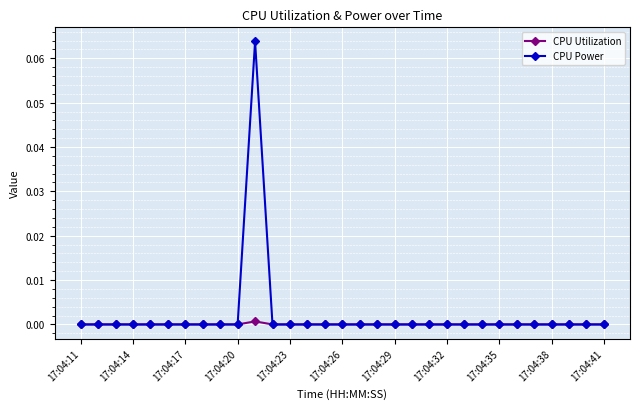

Rank the series by their maximum value, from highest to lowest.

CPU Power, CPU Utilization